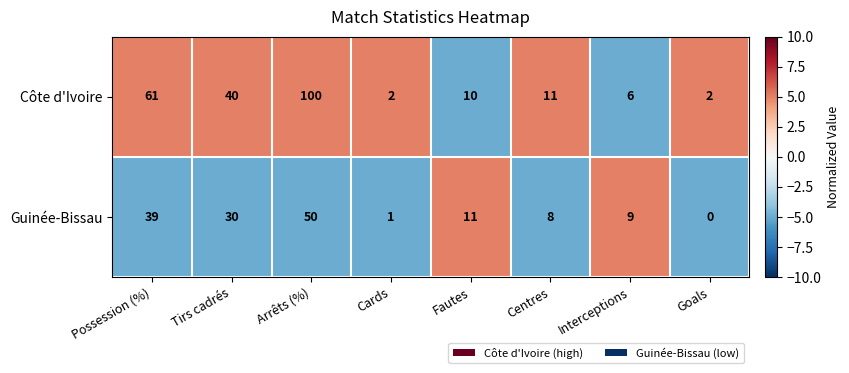

What is the sum of all Côte d'Ivoire values?

232